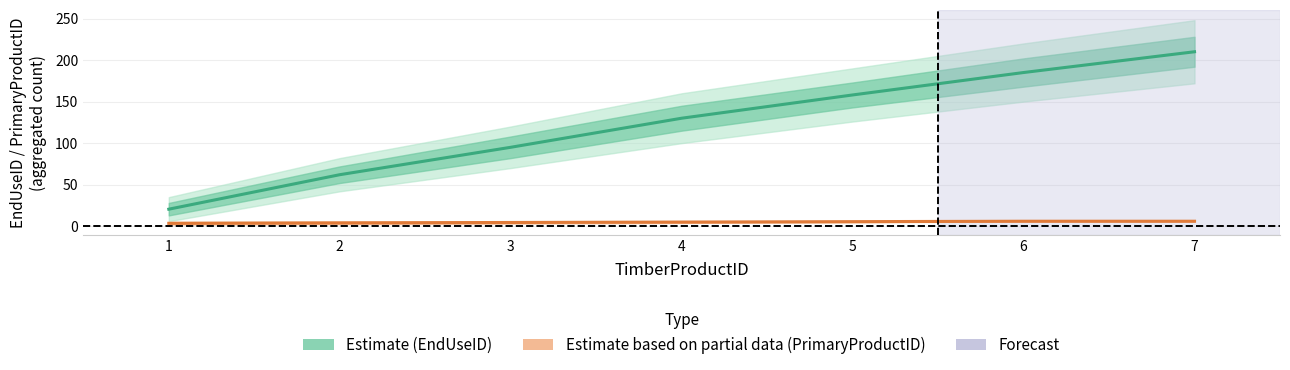

Does the chart display data point markers on the line(s)?

No